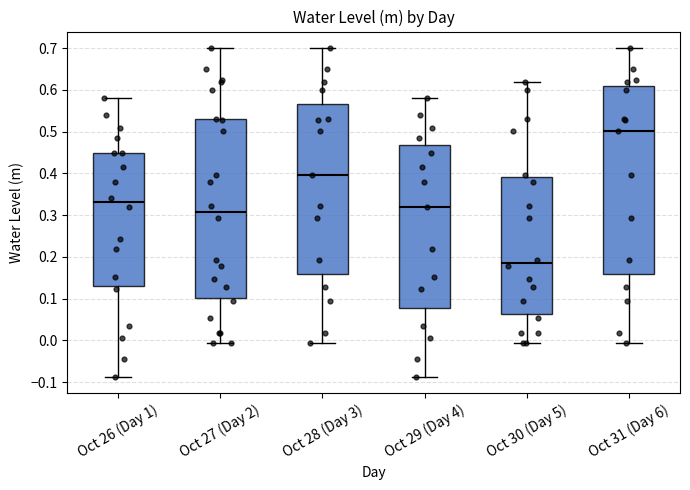

Comparing the boxes themselves (not the whiskers), which one is the tallest?

Oct 31 (Day 6)